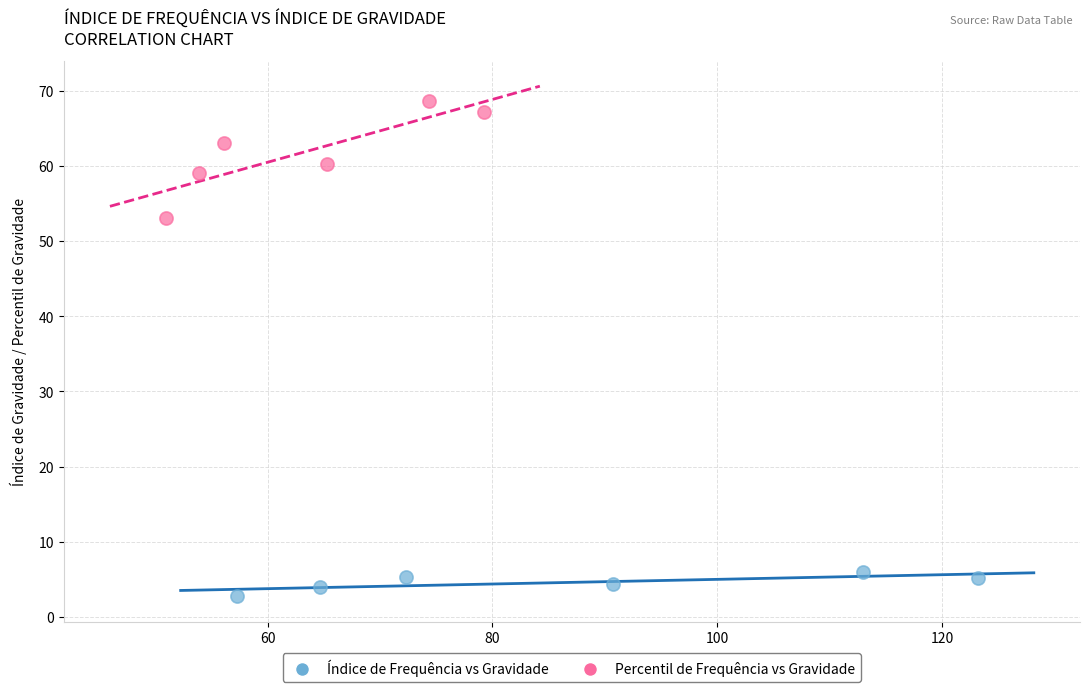

Which series has the widest spread of Y values?

Percentil de Frequência vs Gravidade